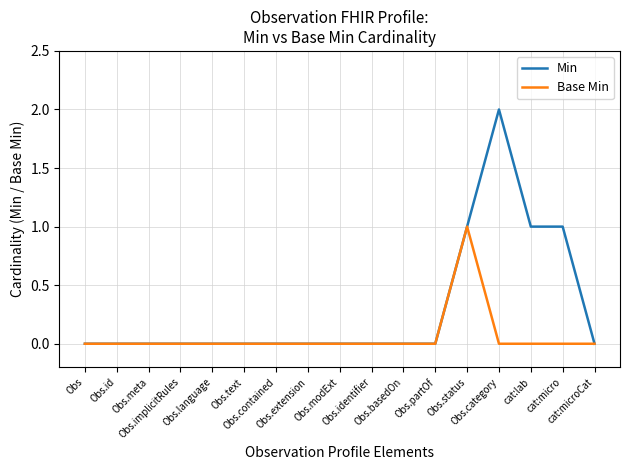

List the series in order of their overall mean, highest first.

Min, Base Min